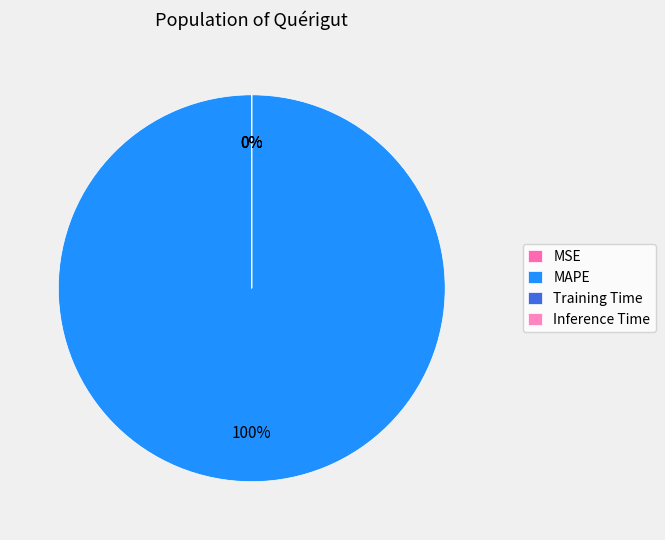

Does any single category account for the majority?

Yes